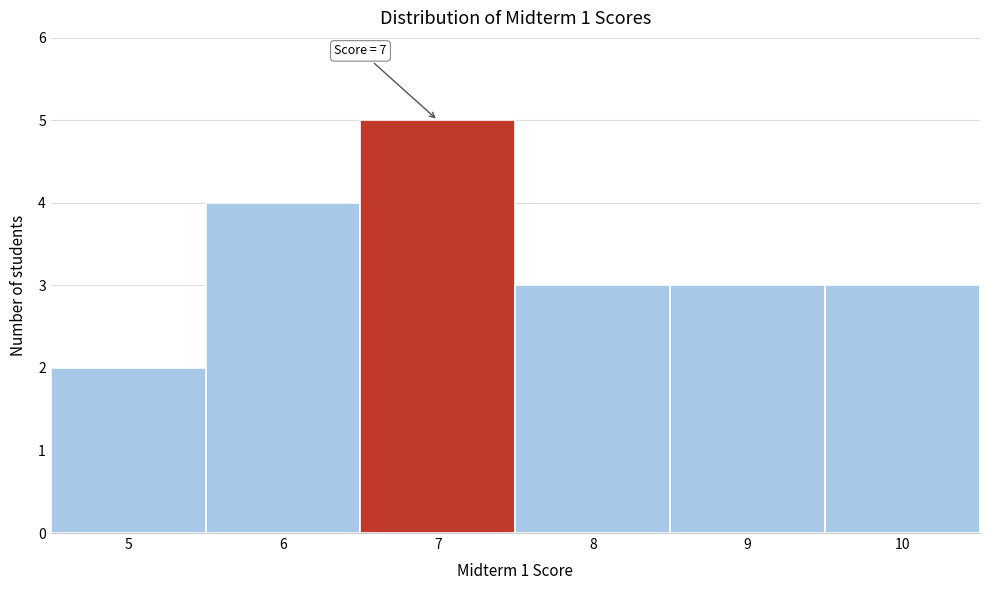

Reading right to left, list all the values displayed in this chart.

3	3	3	5	4	2